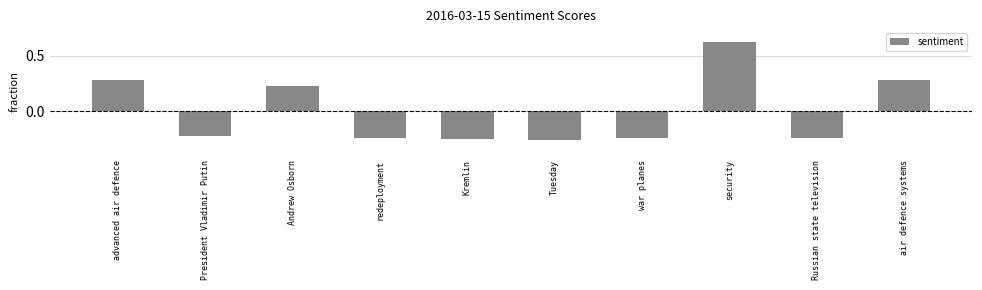

The value at Andrew Osborn is 0.3. True or false?

False